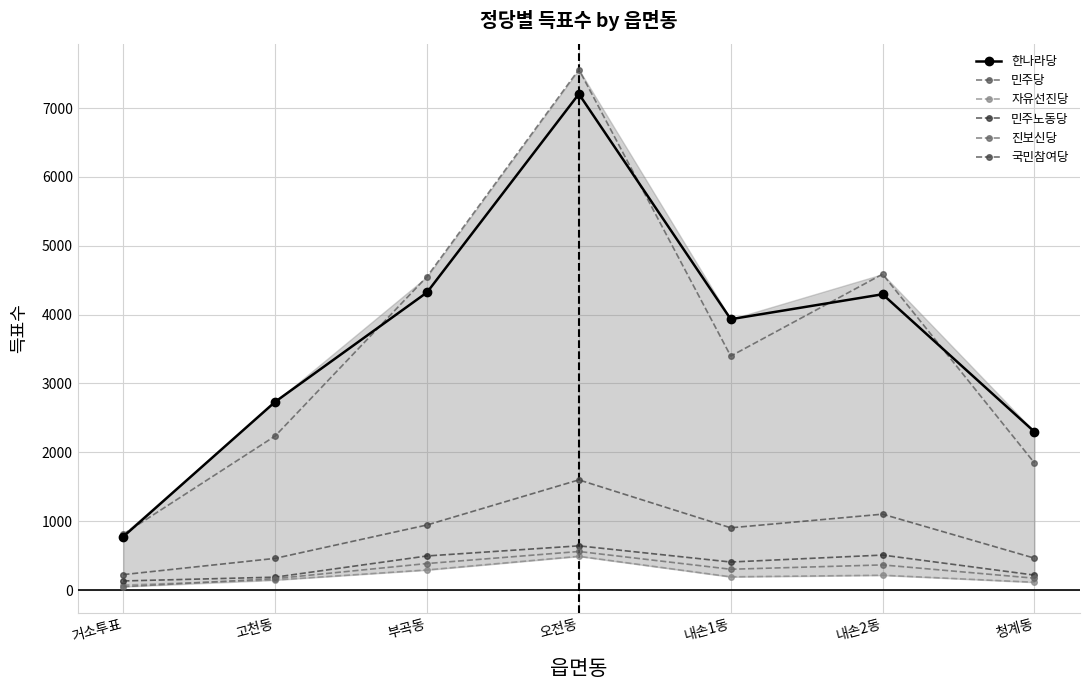

At which category does 한나라당 reach its first local peak?

오전동